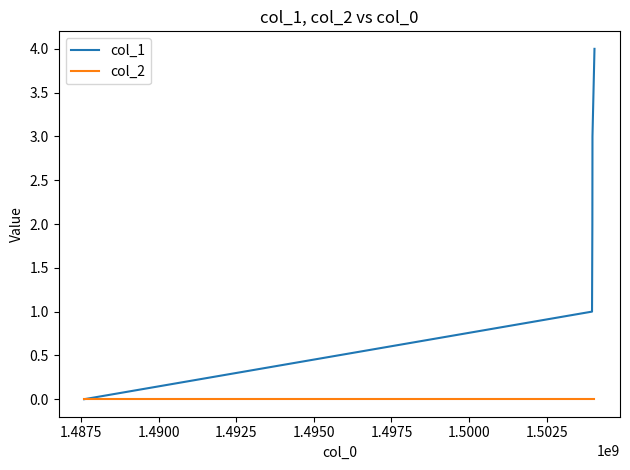

What is the greatest value displayed?

4